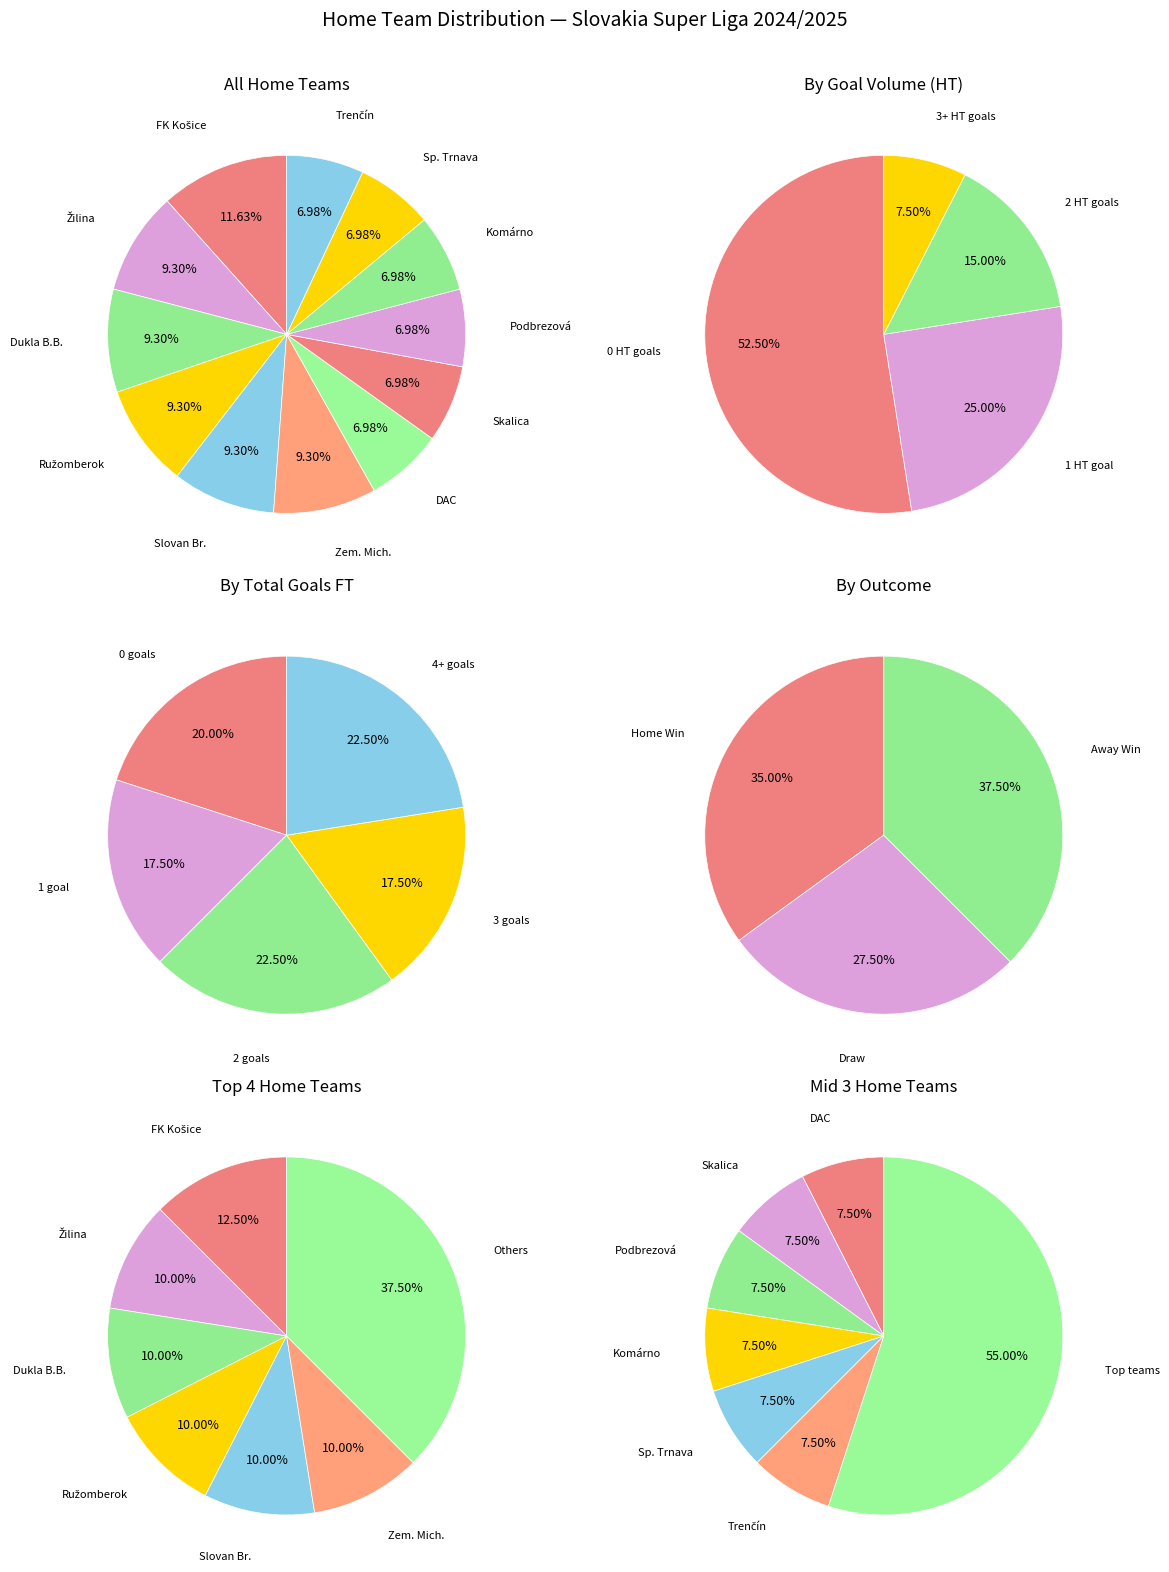

What percentage do FK Košice and Slovan Bratislava together represent?

20.9%